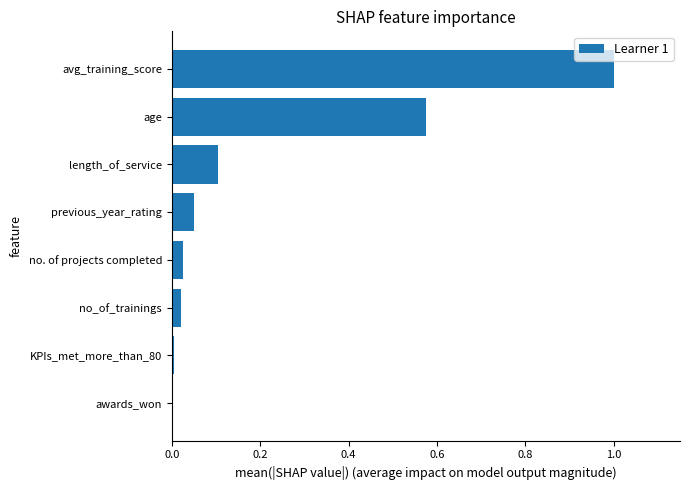

What is the maximum value shown in the chart?

1.0